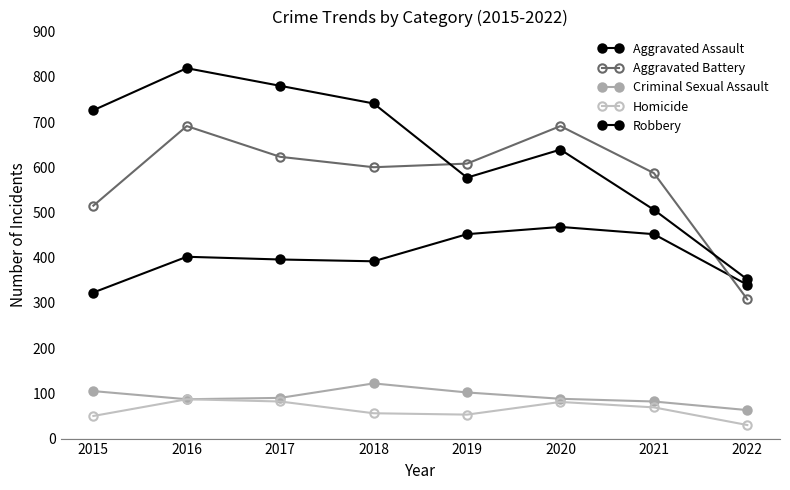

Count the number of categories in the chart.

8